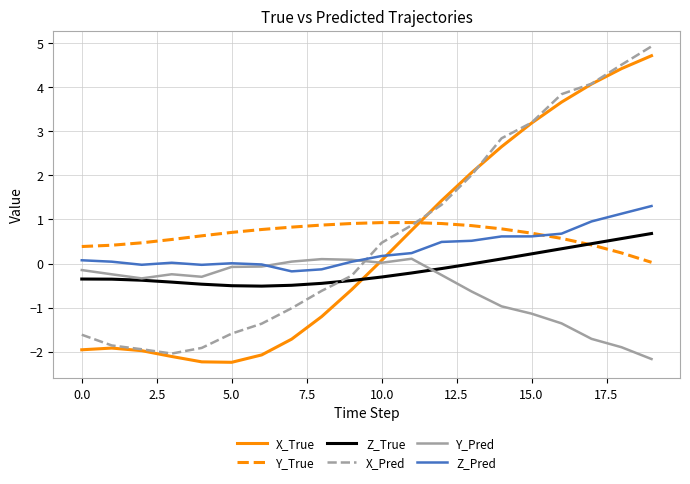

What is the minimum value shown in the chart?

-2.2